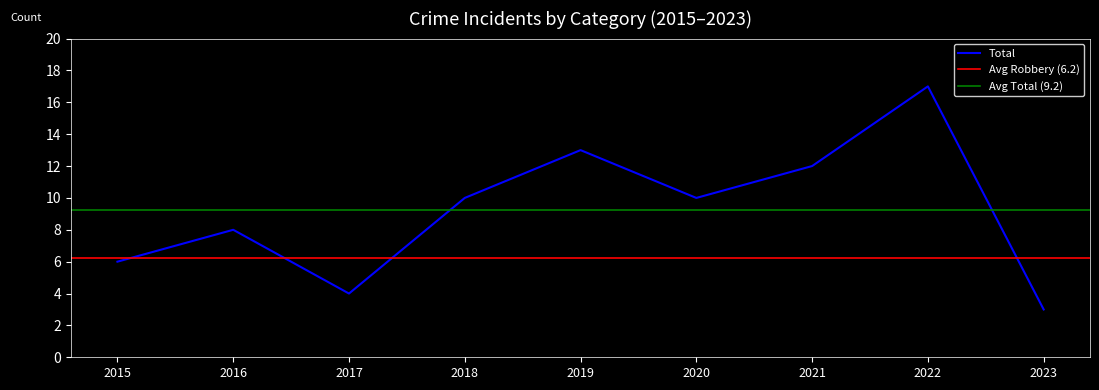

True or false: Total has a value of 13 at 2019.

True